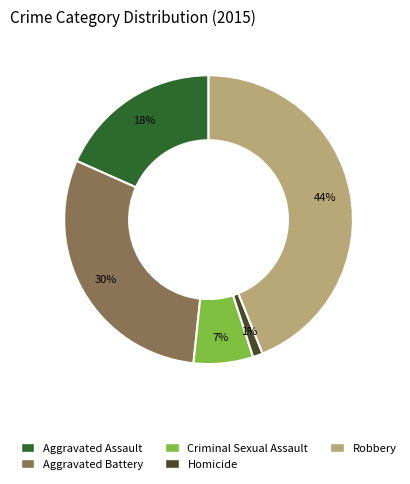

Do Homicide and Aggravated Assault together represent more than half of the pie?

No